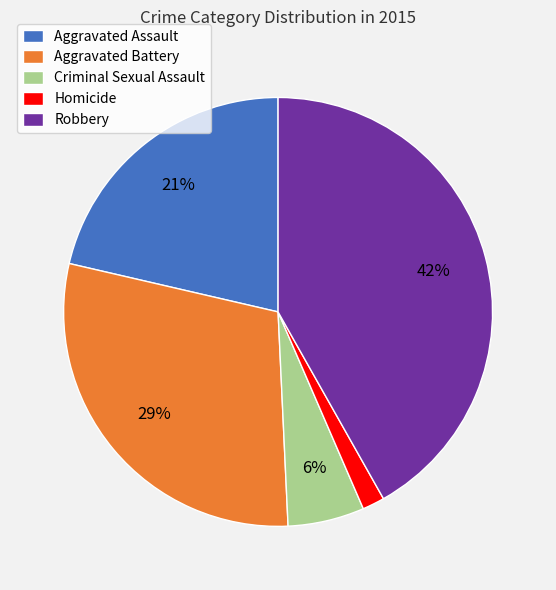

Which slice is the smallest?

Homicide